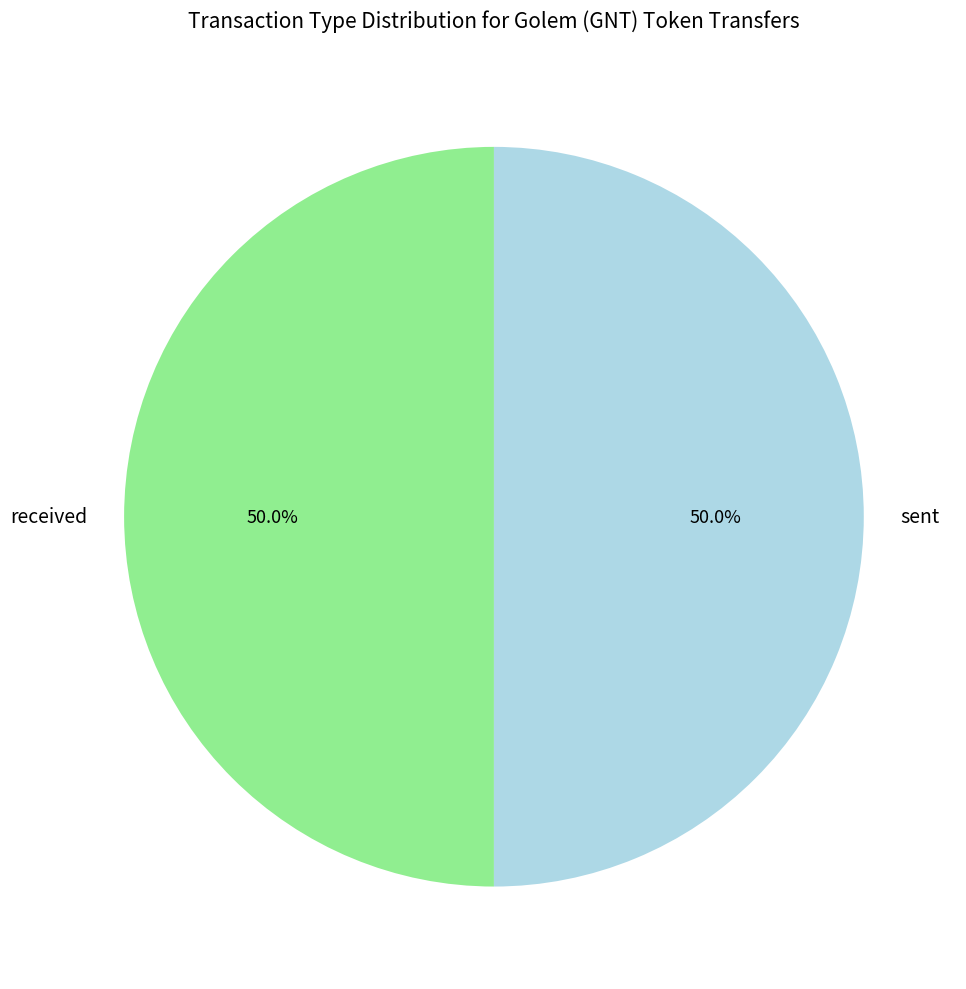

What is the ratio of the value at received to the value at sent?

1.0